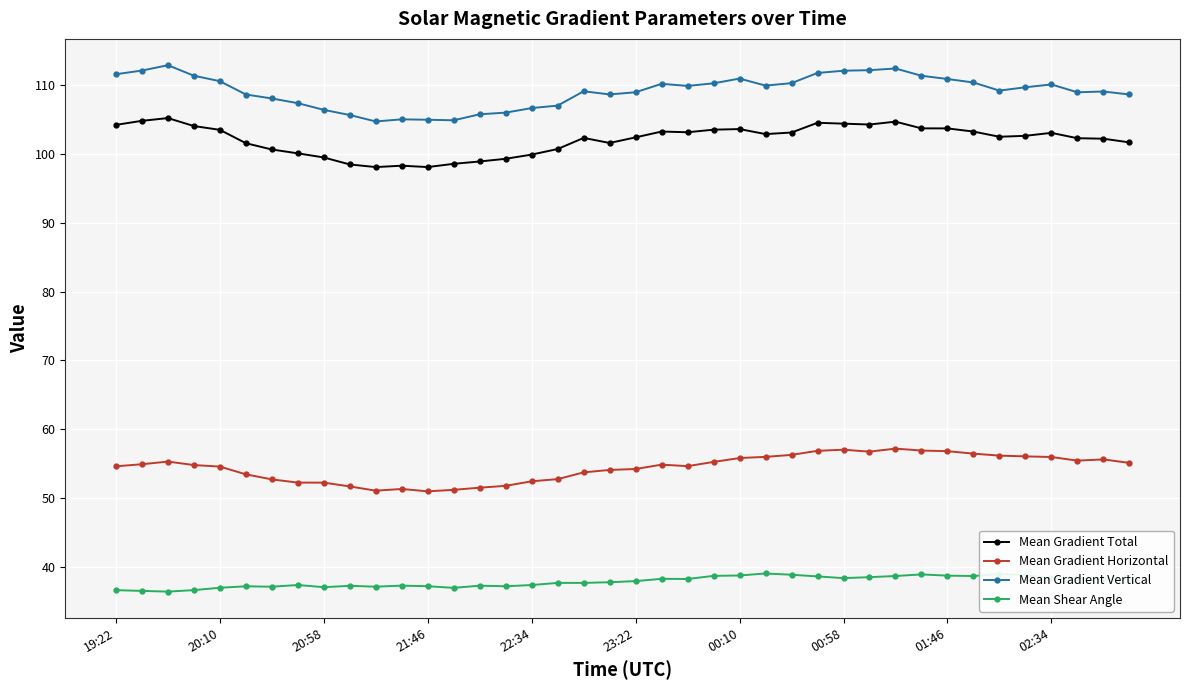

How many lines are shown in the chart?

4